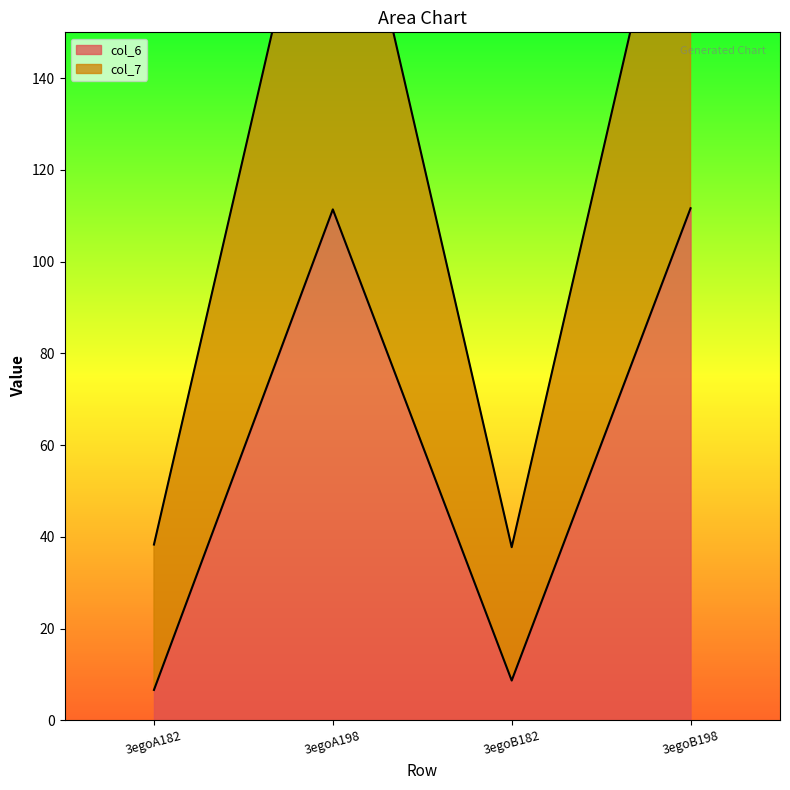

Rank the categories by col_6 value from lowest to highest.

3egoA182, 3egoB182, 3egoA198, 3egoB198